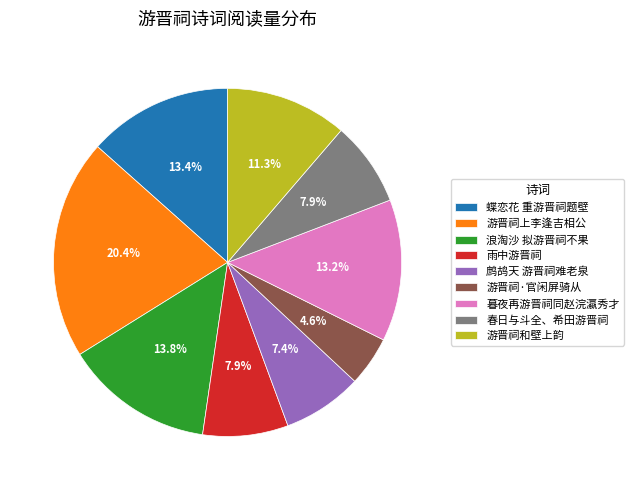

Which has a higher value, 游晋祠·官闲屏骑从 or 雨中游晋祠?

雨中游晋祠